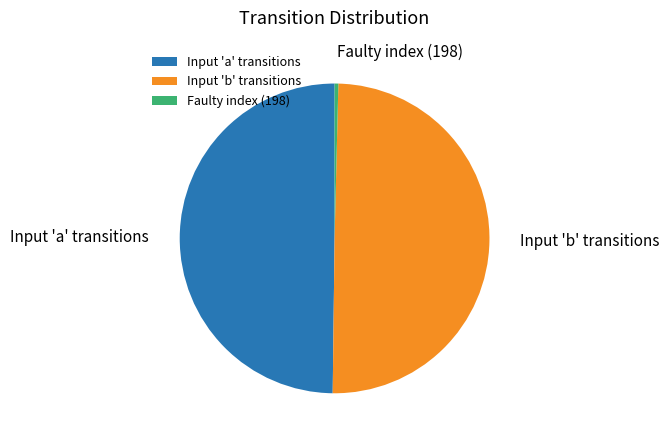

Is it true that Faulty index (198) is 0% of the pie?

True